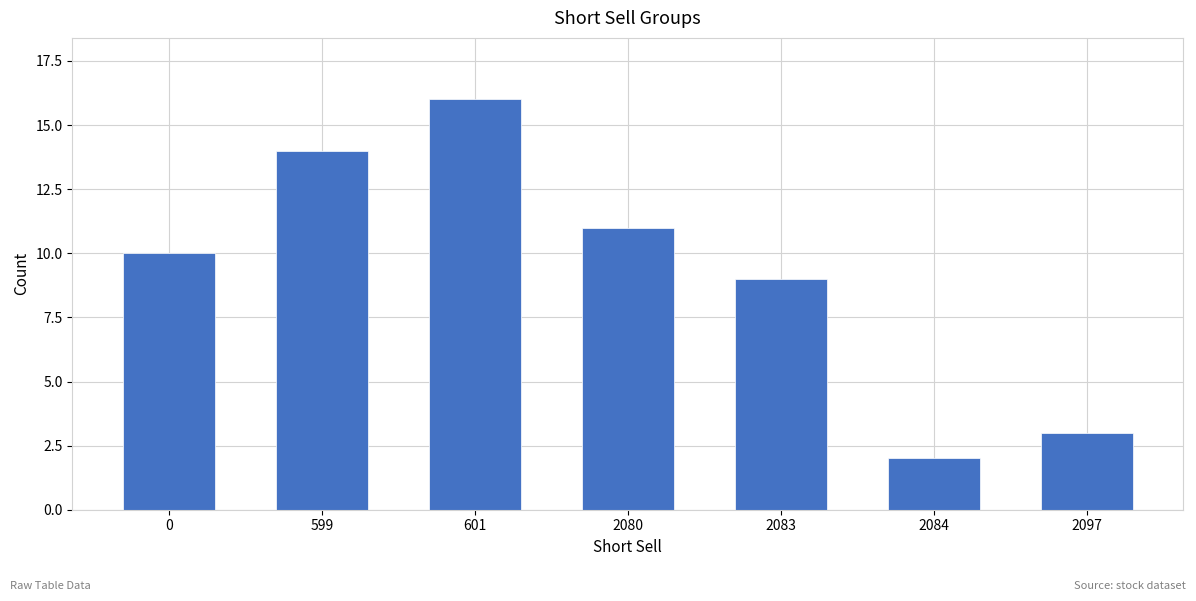

What is the value of the 2nd bar from the left?

14